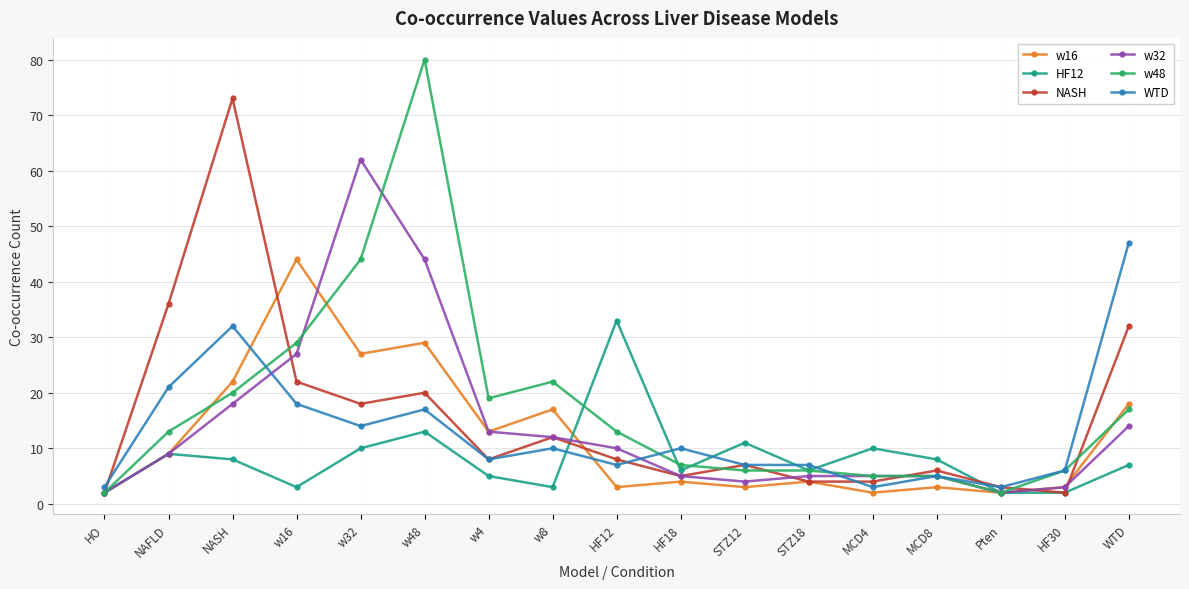

True or false: HF12 has more than 2 interior local peaks.

True